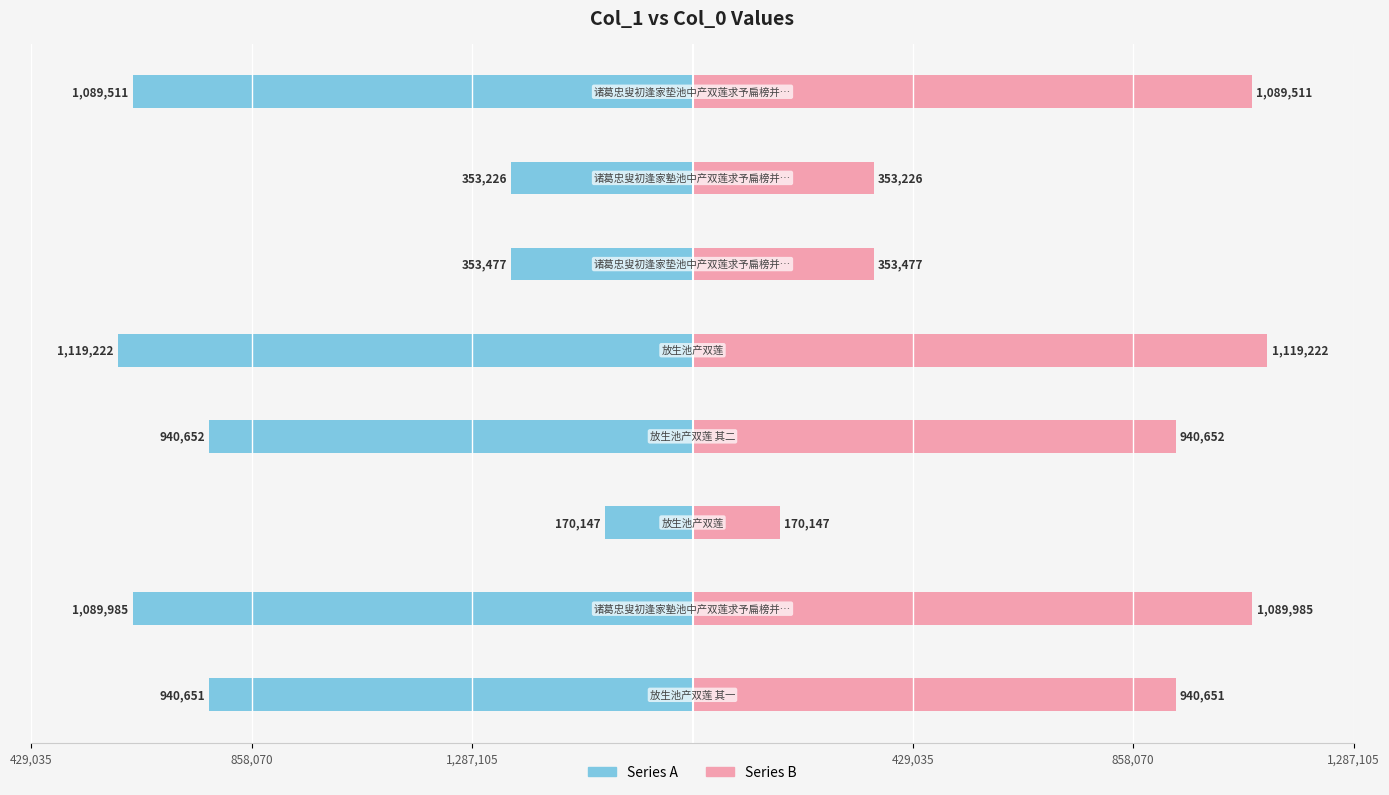

What are all the series names shown in the legend?

Series A, Series B